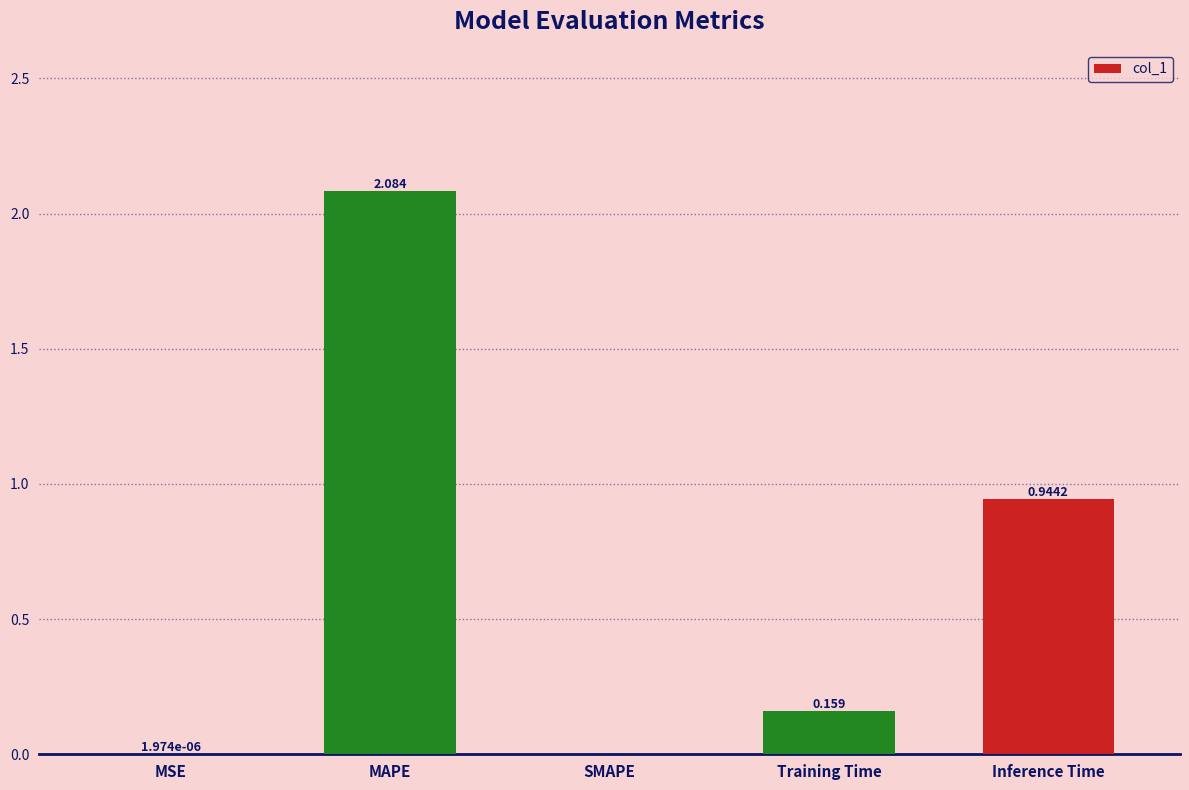

Which has a higher value, Inference Time or MAPE?

MAPE